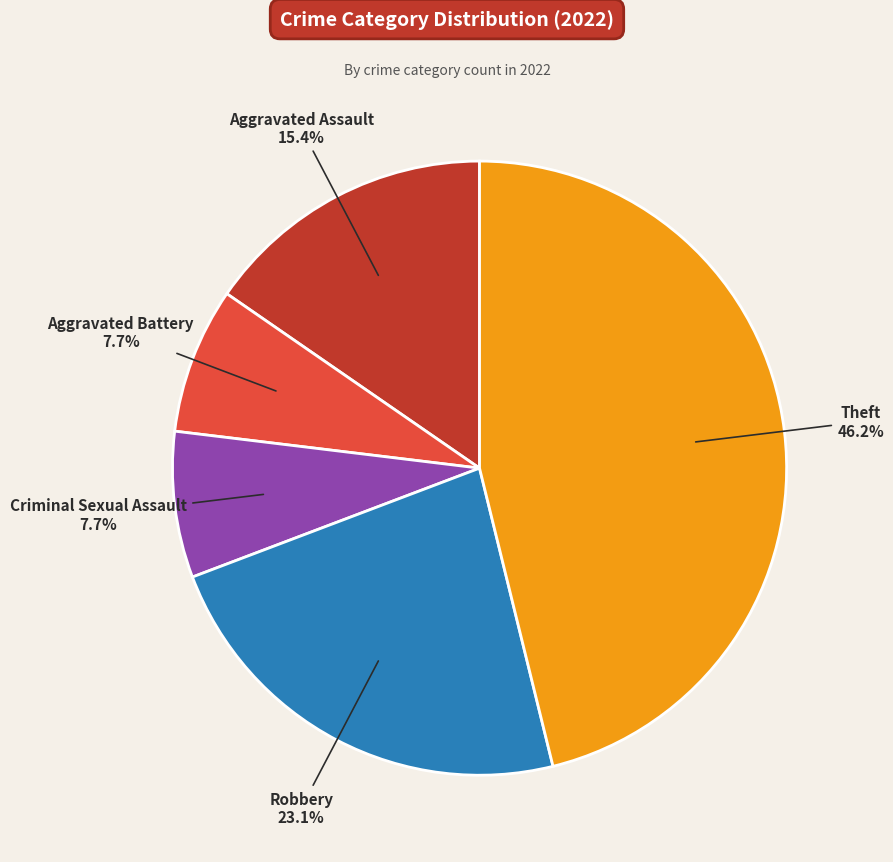

To the nearest percent, what is the difference between the largest and smallest slice percentages?

38%